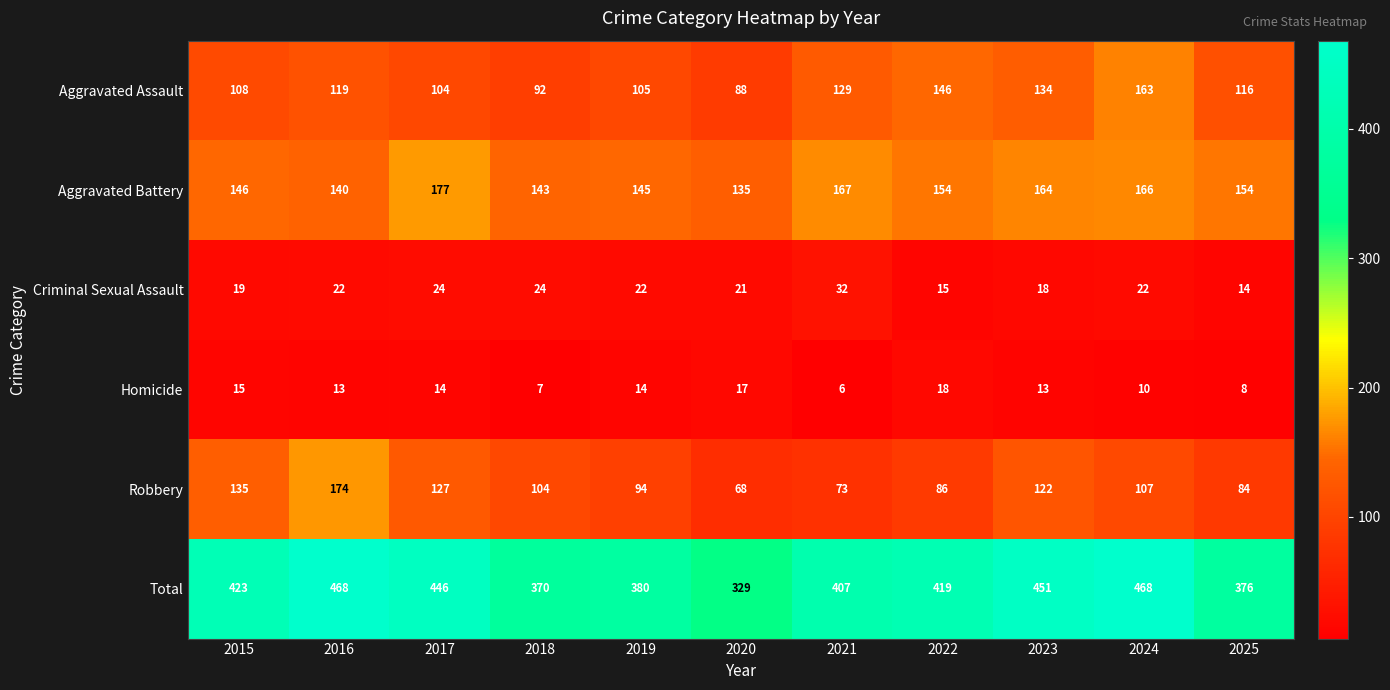

List the series in order of their peak value, lowest first.

Homicide, Criminal Sexual Assault, Aggravated Assault, Robbery, Aggravated Battery, Total